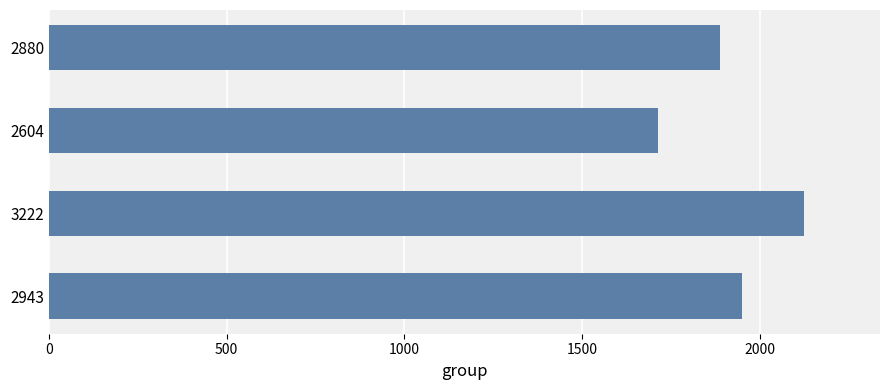

Are the bars horizontal?

Yes